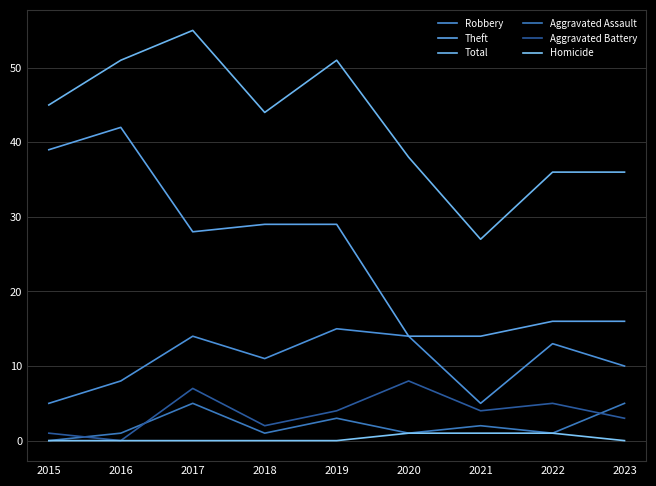

How many values in the Robbery series are below 11?

4